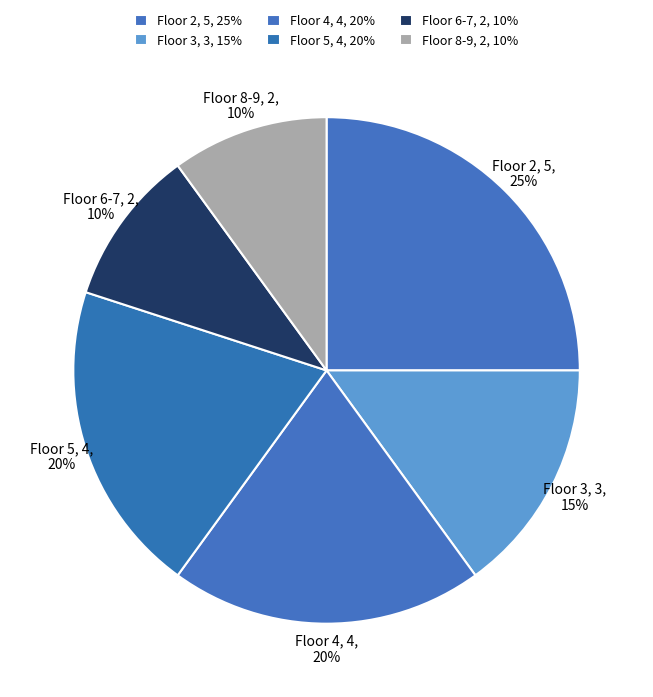

How many slices are in this pie chart?

6